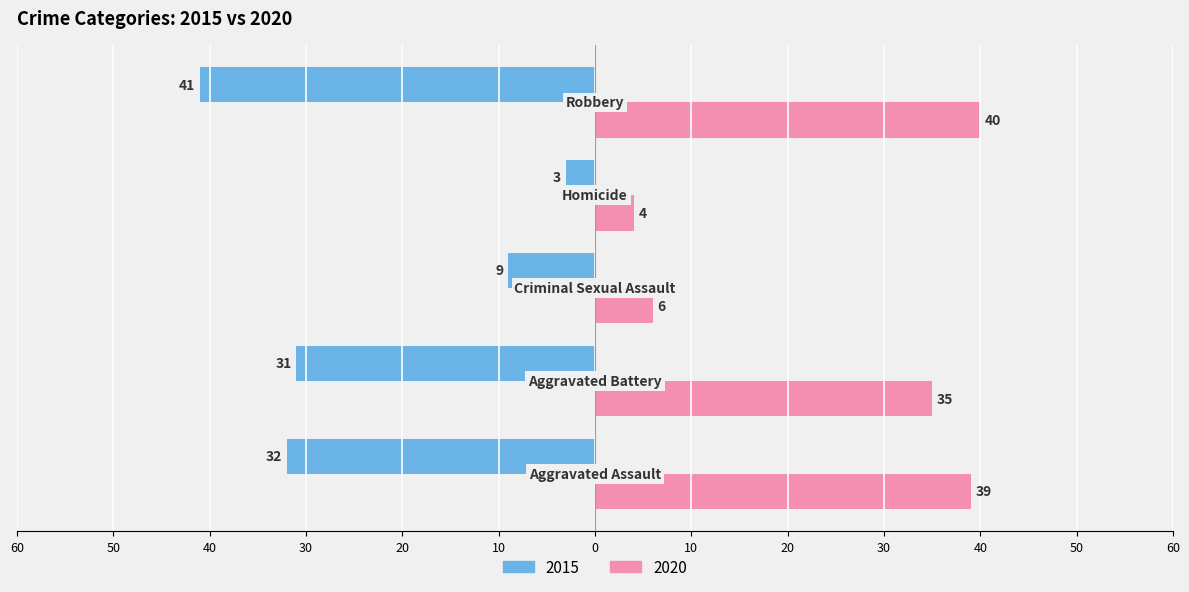

What are all the series names shown in the legend?

2015, 2020